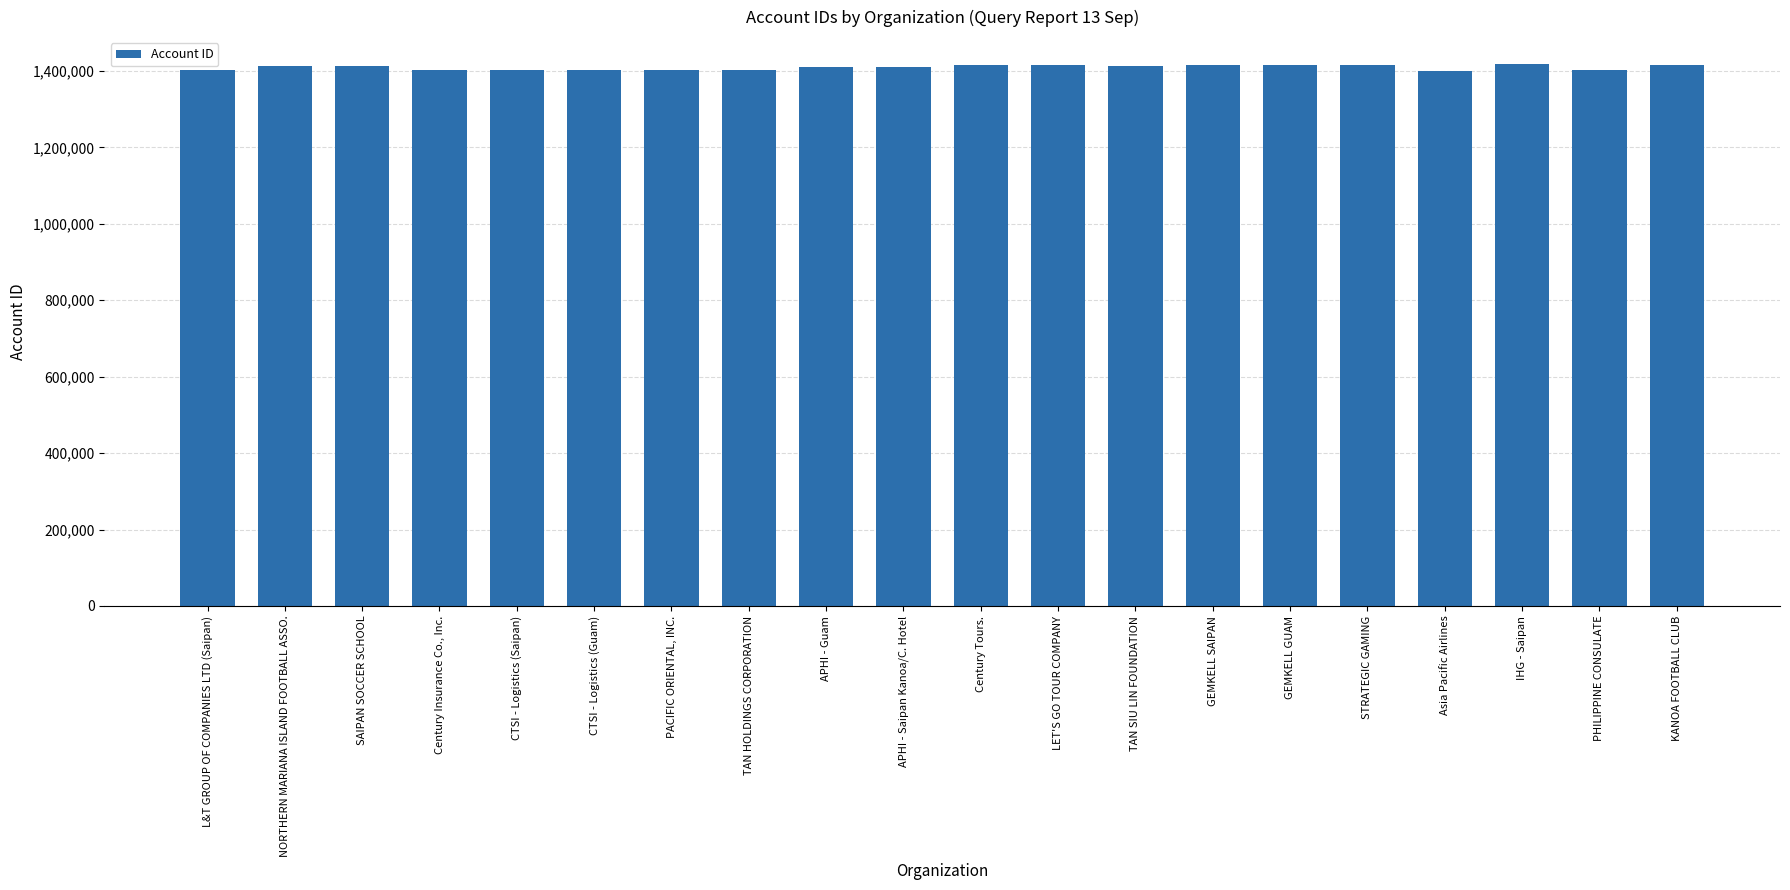

What is the ratio of the value at TAN SIU LIN FOUNDATION to the value at SAIPAN SOCCER SCHOOL?

1.0